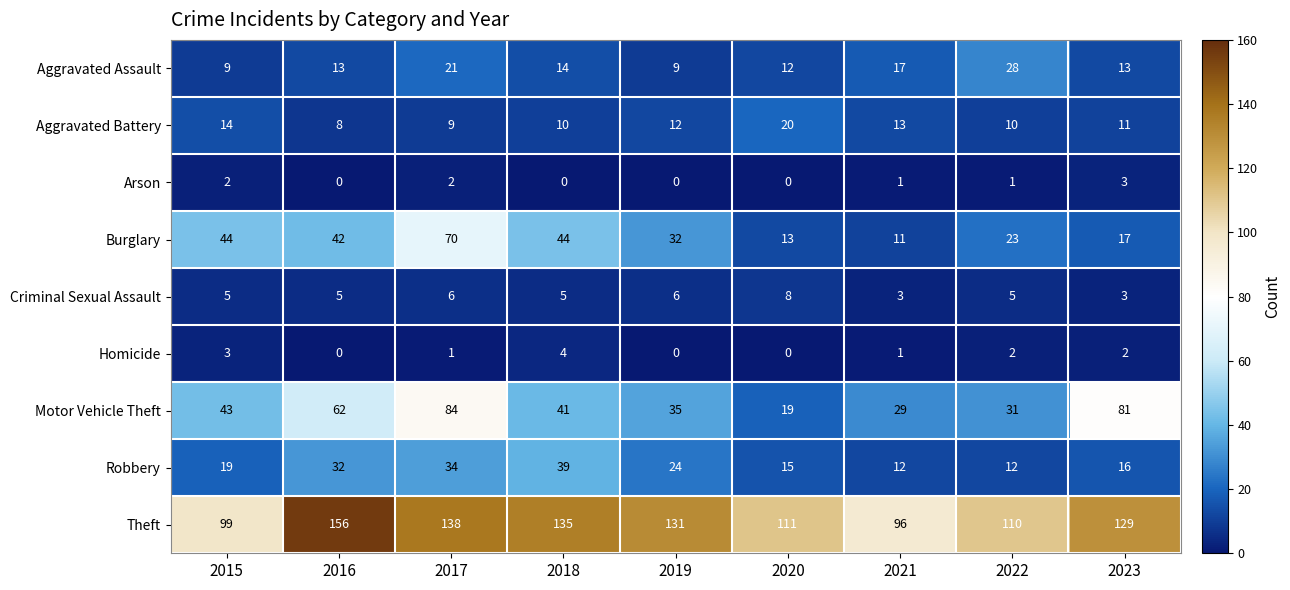

Between 2019 and 2020, which series saw the biggest shift?

Theft